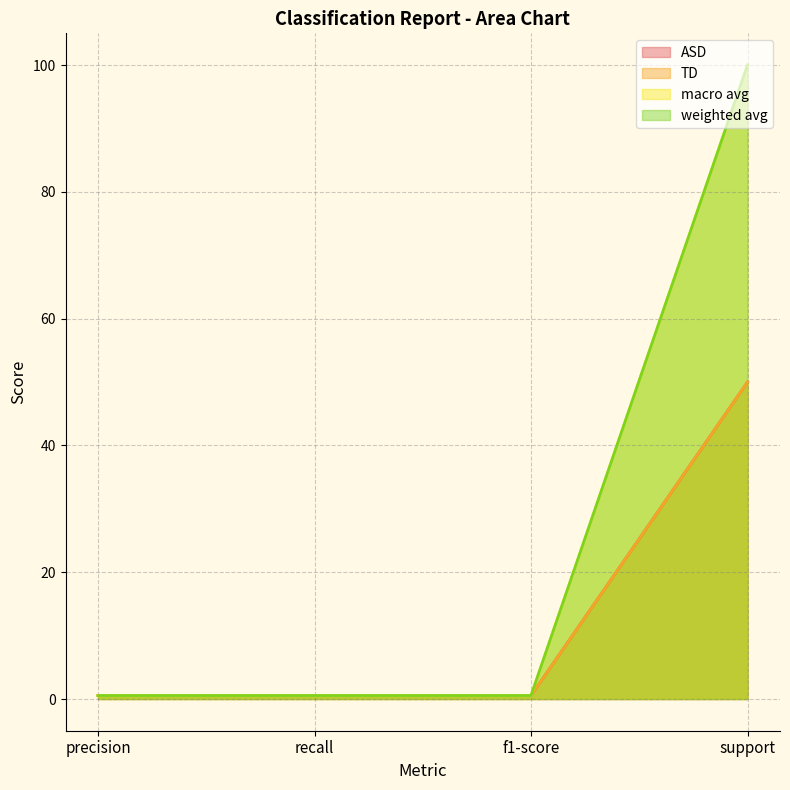

What is the label of the 3rd point from the right?

recall